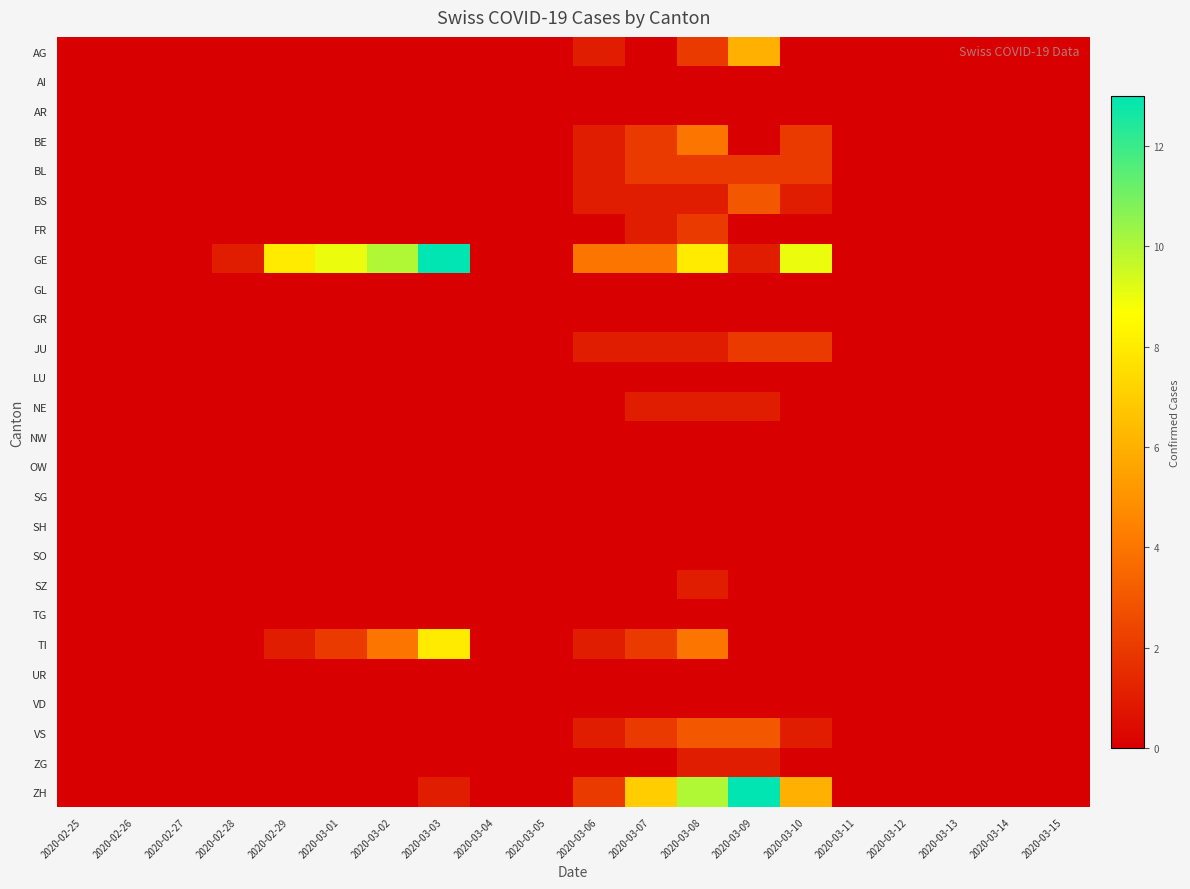

Which category has the lowest value across all series?

2020-02-25